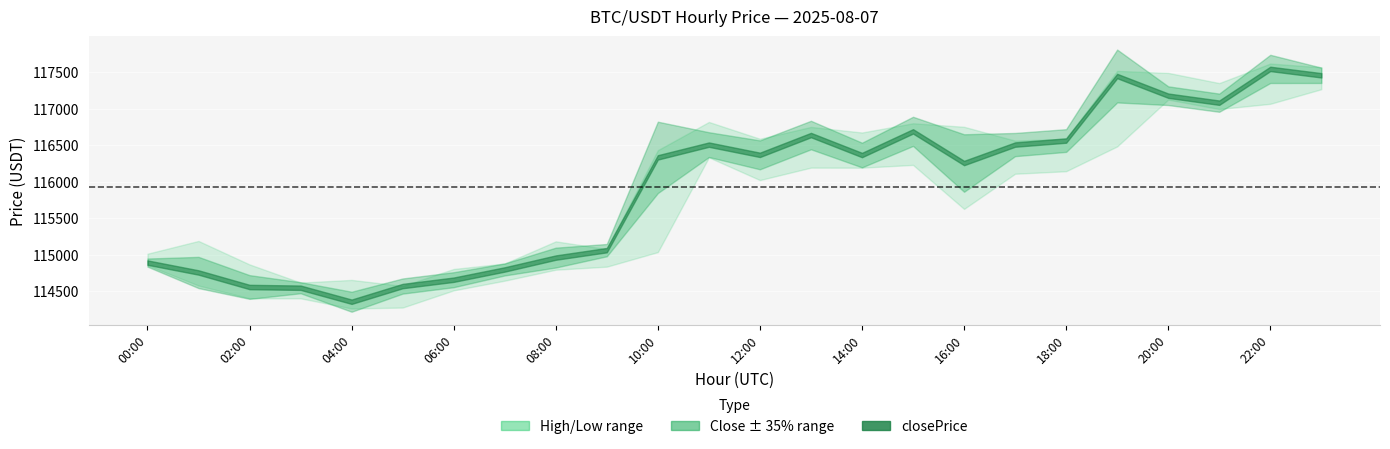

Reading left to right, what are all the values shown in this chart?

highPrice: 00:00=115014.6	01:00=115189.2	02:00=114868.0	03:00=114619.4	04:00=114655.9	05:00=114573.7	06:00=114805.7	07:00=114880.4	08:00=115183.8	09:00=115077.5	10:00=116432.1	11:00=116818.0	12:00=116588.0	13:00=116749.9	14:00=116673.7	15:00=116800.0	16:00=116751.9	17:00=116562.5	18:00=116587.6	19:00=117516.5	20:00=117489.7	21:00=117350.4	22:00=117617.5	23:00=117566.6
closePrice: 00:00=114893.1	01:00=114757.6	02:00=114558.9	03:00=114549.0	04:00=114357.4	05:00=114572.0	06:00=114658.8	07:00=114799.3	08:00=114961.5	09:00=115063.5	10:00=116333.2	11:00=116507.7	12:00=116367.8	13:00=116638.9	14:00=116365.2	15:00=116689.4	16:00=116255.9	17:00=116508.6	18:00=116563.7	19:00=117447.0	20:00=117177.6	21:00=117081.7	22:00=117544.2	23:00=117456.7
lowPrice: 00:00=114855.9	01:00=114579.2	02:00=114404.2	03:00=114403.8	04:00=114264.6	05:00=114277.6	06:00=114512.8	07:00=114645.6	08:00=114795.7	09:00=114837.3	10:00=115036.7	11:00=116333.2	12:00=116022.7	13:00=116192.8	14:00=116192.0	15:00=116230.1	16:00=115627.6	17:00=116109.1	18:00=116143.6	19:00=116483.1	20:00=117124.1	21:00=116995.0	22:00=117066.4	23:00=117266.2